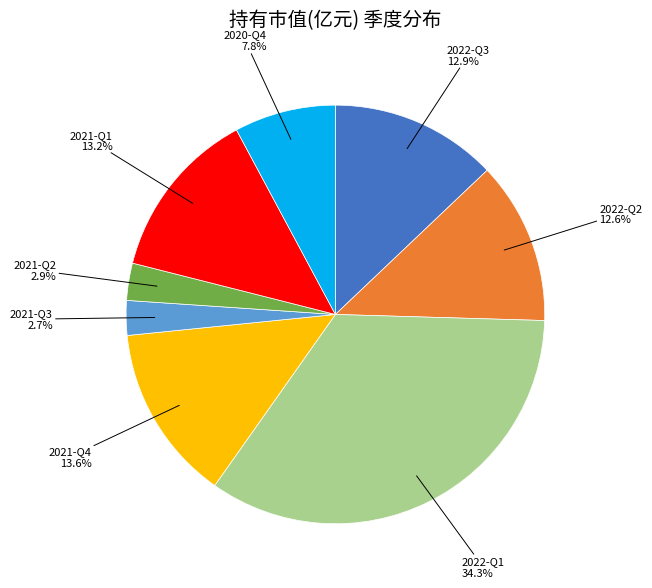

To the nearest percent, what is the average slice percentage?

12%